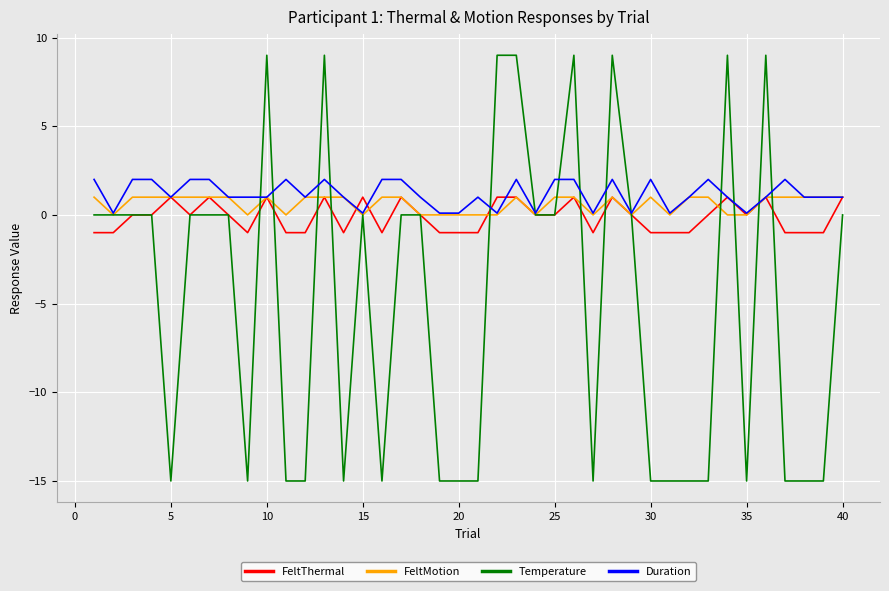

What is the maximum value for Temperature?

9.0